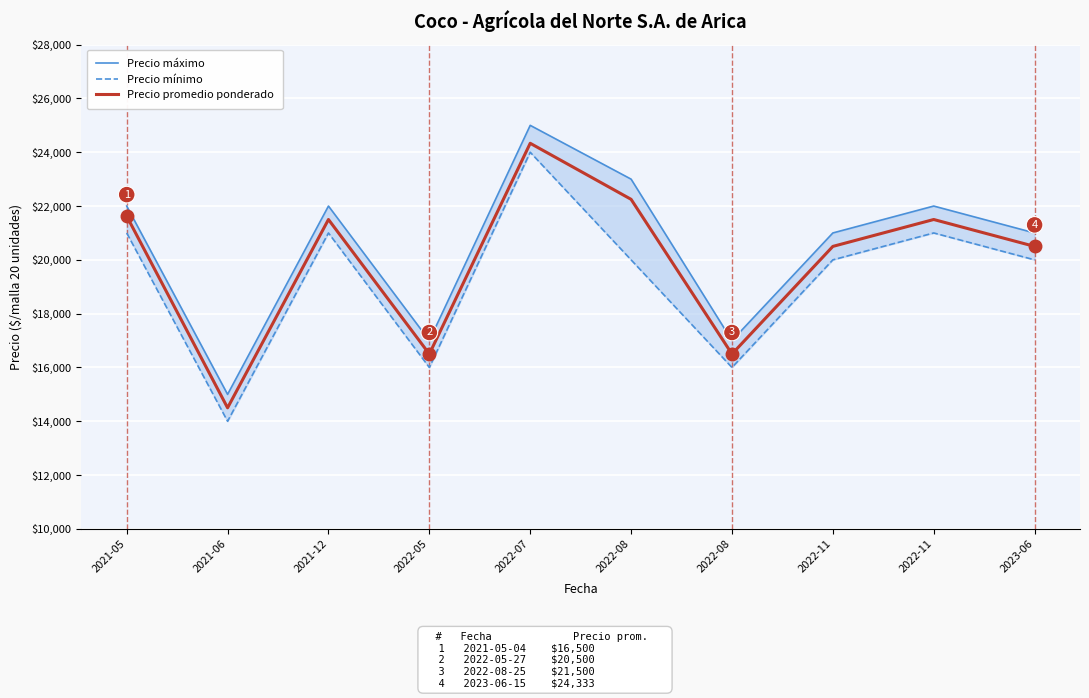

True or false: Precio promedio ponderado has more than 2 interior local peaks.

True